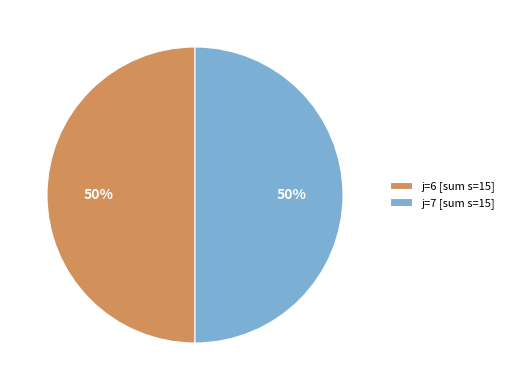

How many segments does this pie chart have?

2